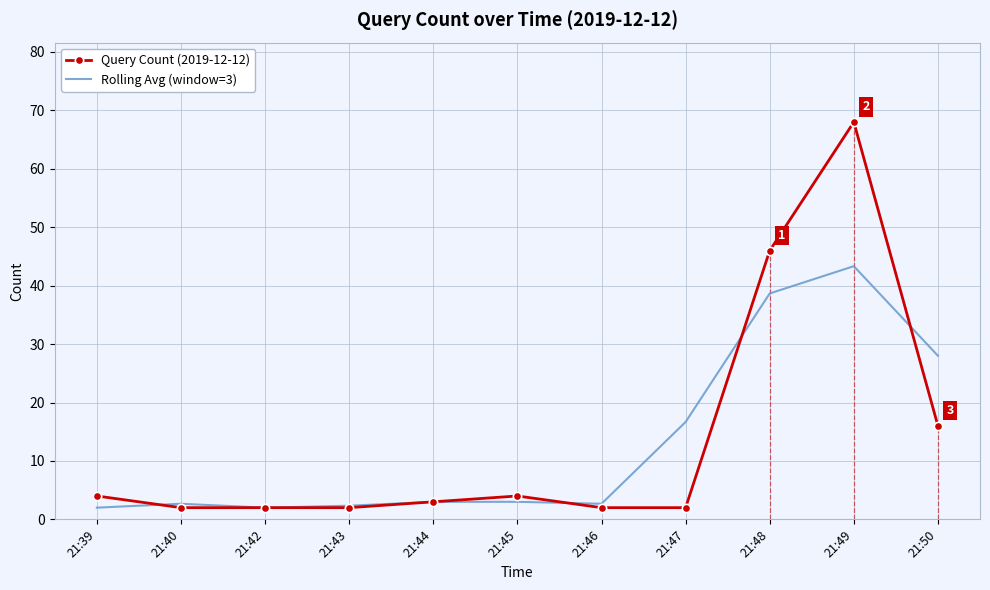

What is the difference between the second highest and minimum values in the Query Count (2019-12-12) series?

44.0